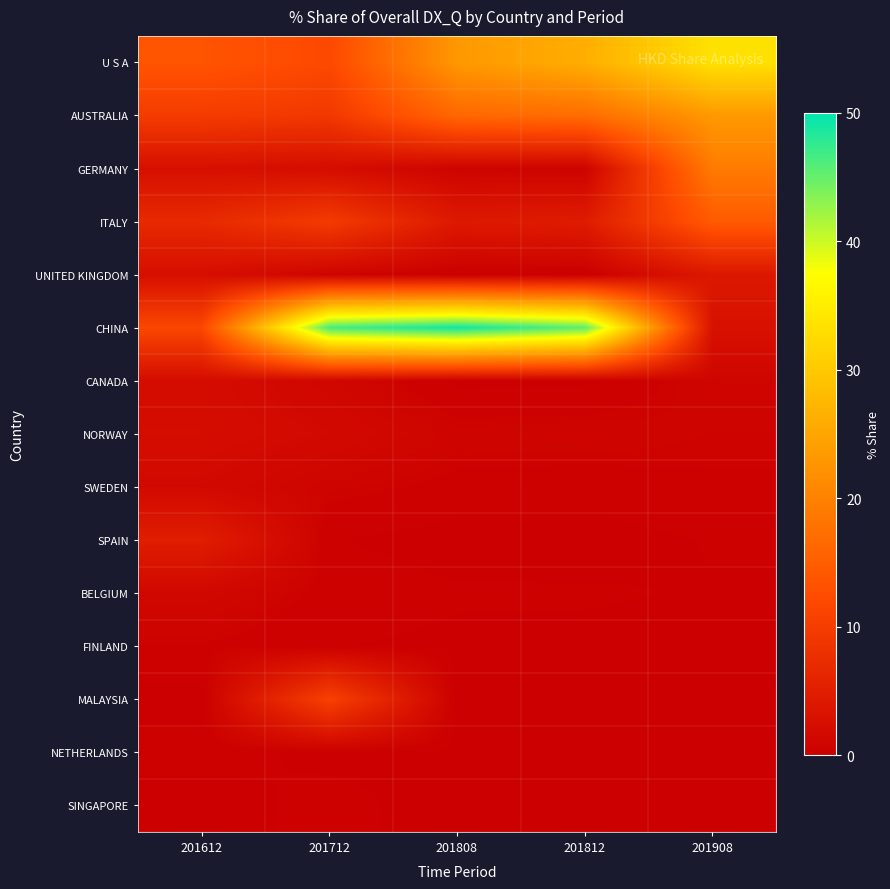

Reading right to left, extract all data points from this chart.

U S A: 201908=33.3	201812=26.3	201808=23.1	201712=11.9	201612=13.6
AUSTRALIA: 201908=23.3	201812=17.1	201808=16.4	201712=9.3	201612=9.9
GERMANY: 201908=19.1	201812=0.5	201808=0.6	201712=2.2	201612=2.6
ITALY: 201908=14.5	201812=4.7	201808=4.2	201712=9.7	201612=6.8
UNITED KINGDOM: 201908=4.0	201812=0.0	201808=0.0	201712=0.7	201612=2.5
CHINA: 201908=2.9	201812=45.3	201808=49.1	201712=46.5	201612=11.6
CANADA: 201908=0.9	201812=0.1	201808=0.1	201712=1.1	201612=2.1
NORWAY: 201908=0.7	201812=0.8	201808=0.8	201712=1.6	201612=2.2
SWEDEN: 201908=0.5	201812=0.4	201808=0.5	201712=0.7	201612=1.5
SPAIN: 201908=0.2	201812=0.0	201808=0.0	201712=0.2	201612=4.9
BELGIUM: 201908=0.2	201812=0.2	201808=0.2	201712=0.4	201612=1.2
FINLAND: 201908=0.1	201812=0.1	201808=0.1	201712=0.2	201612=0.6
MALAYSIA: 201908=0.0	201812=0.0	201808=0.0	201712=10.7	201612=0.0
NETHERLANDS: 201908=0.0	201812=0.2	201808=0.1	201712=0.1	201612=0.4
SINGAPORE: 201908=0.0	201812=0.0	201808=0.0	201712=0.3	201612=0.0